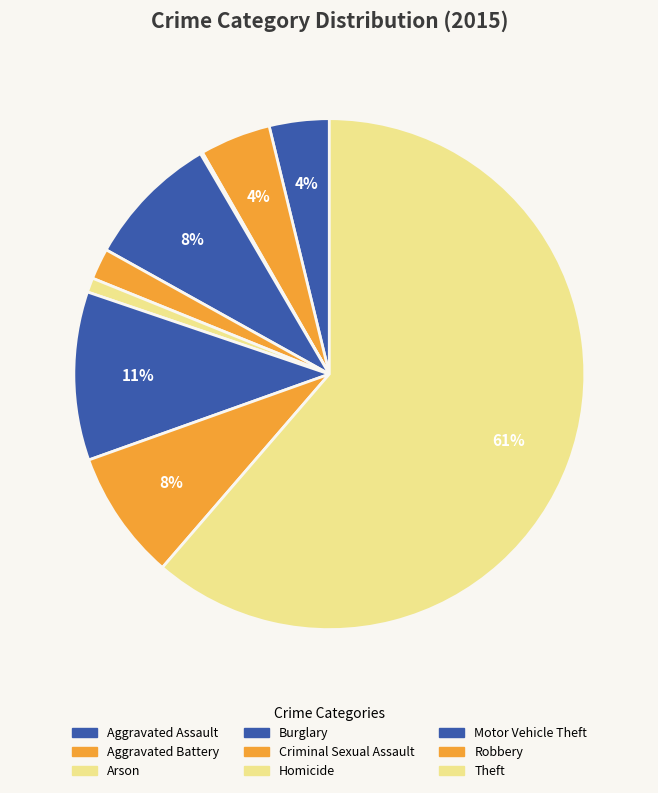

True or false: Burglary accounts for 8% of the total.

True